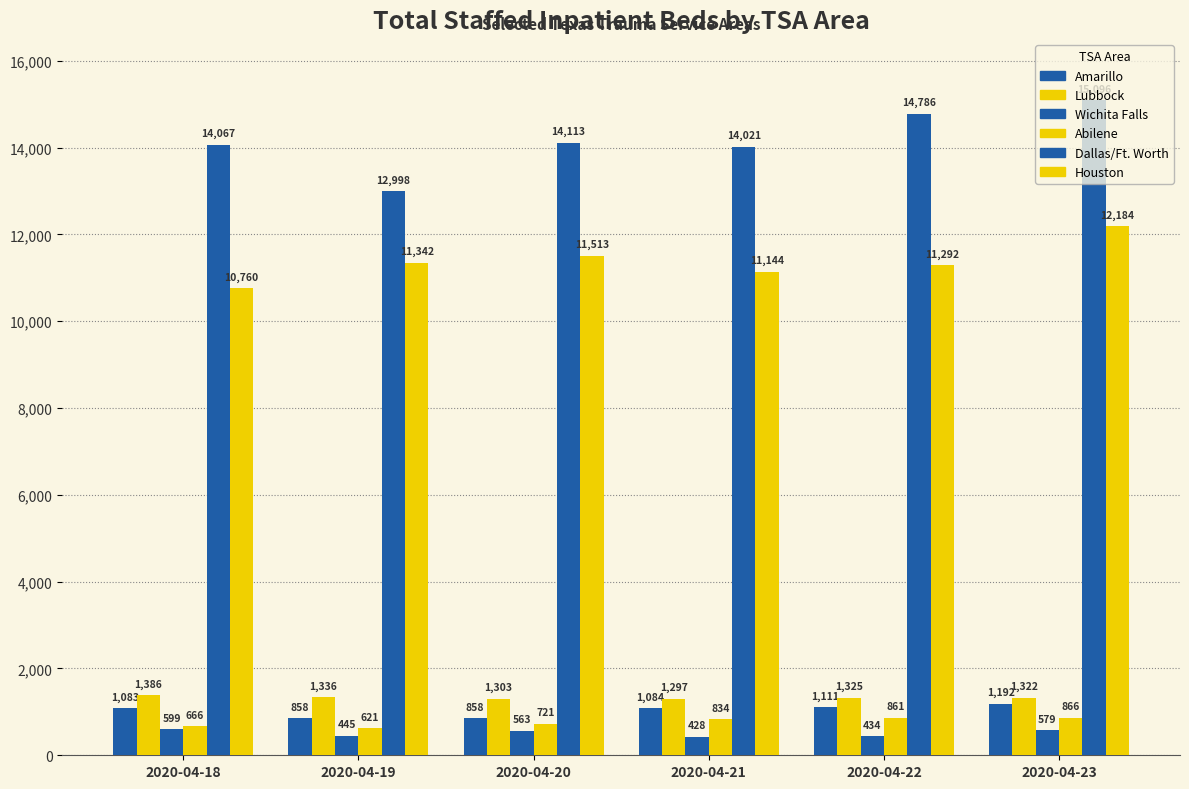

Does the chart contain stacked bars?

No